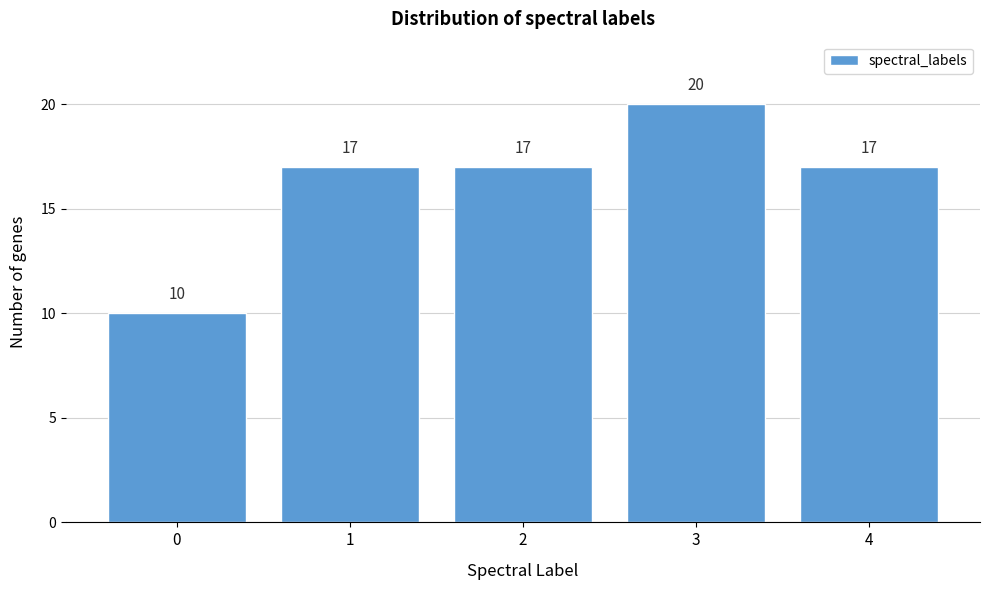

Reading left to right, what are all the values shown in this chart?

0=10	1=17	2=17	3=20	4=17